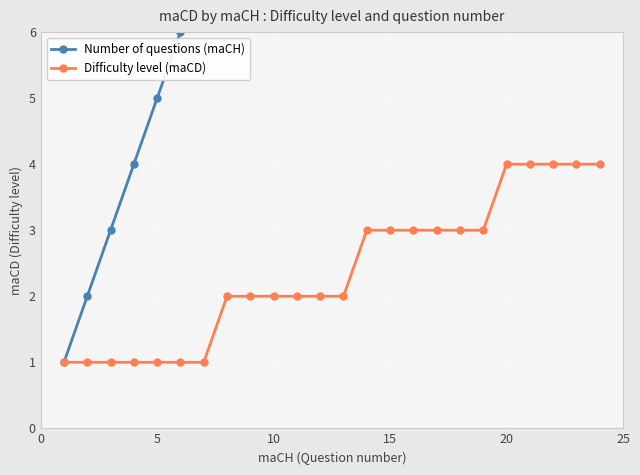

What is the maximum value for Difficulty level (maCD)?

4